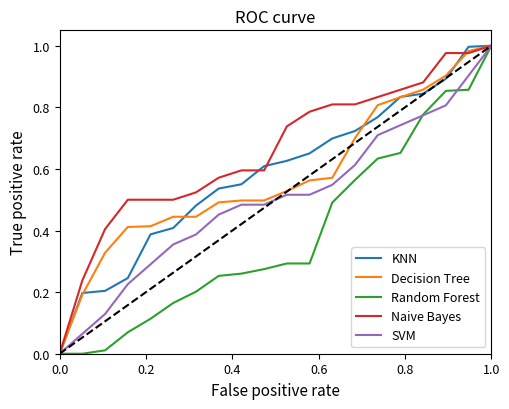

How many times do Decision Tree and Naive Bayes cross each other?

1